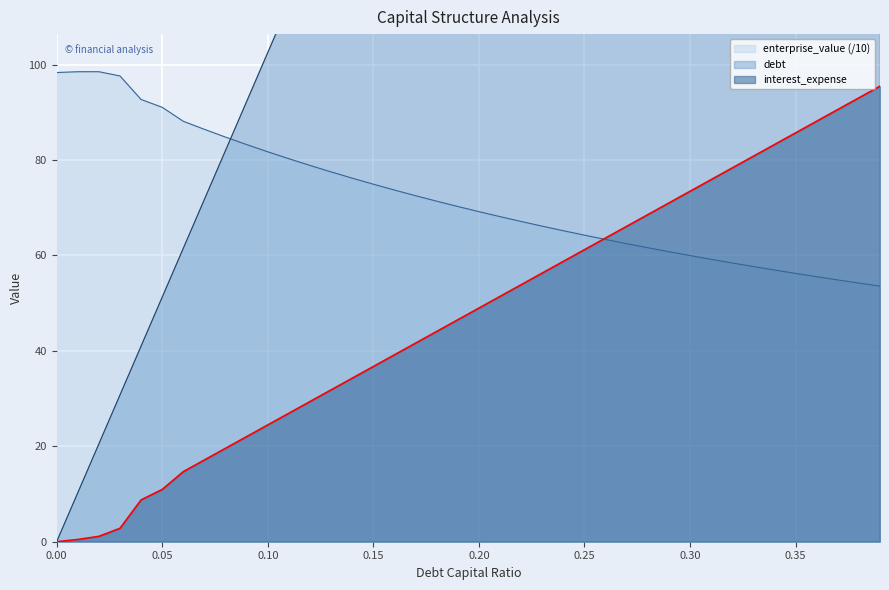

At how many categories does at least one series exceed 154?

24